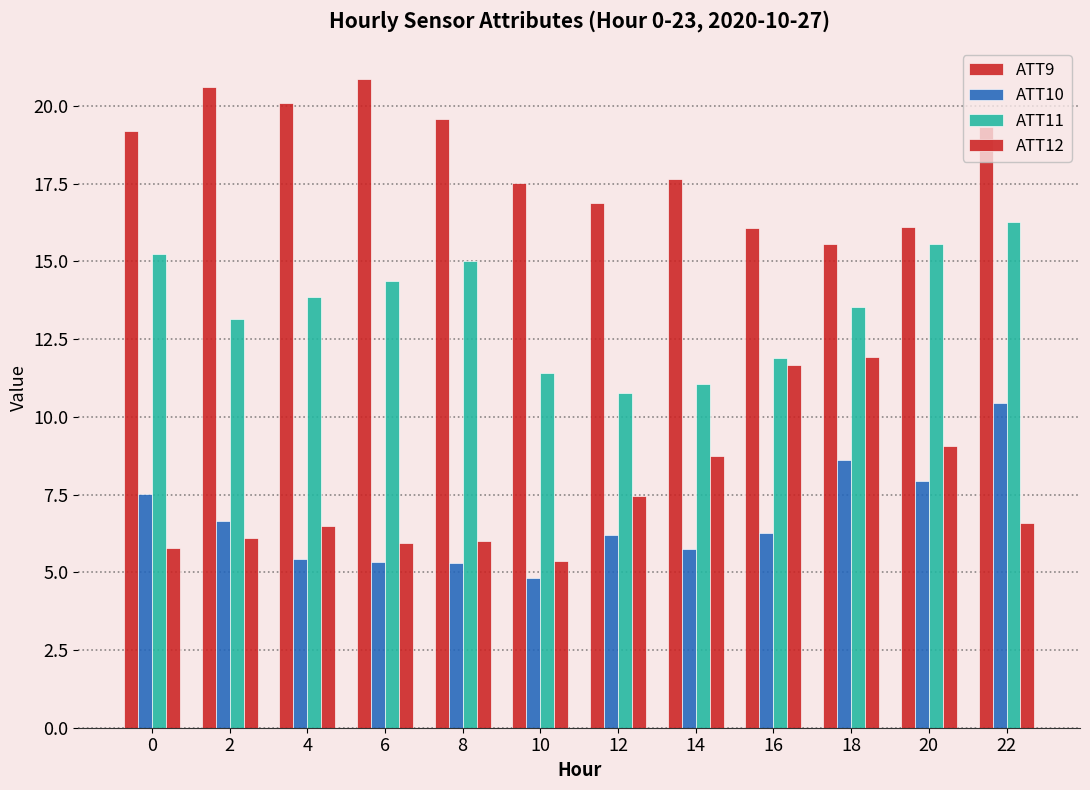

Which category has the highest value in the ATT11 series?

22